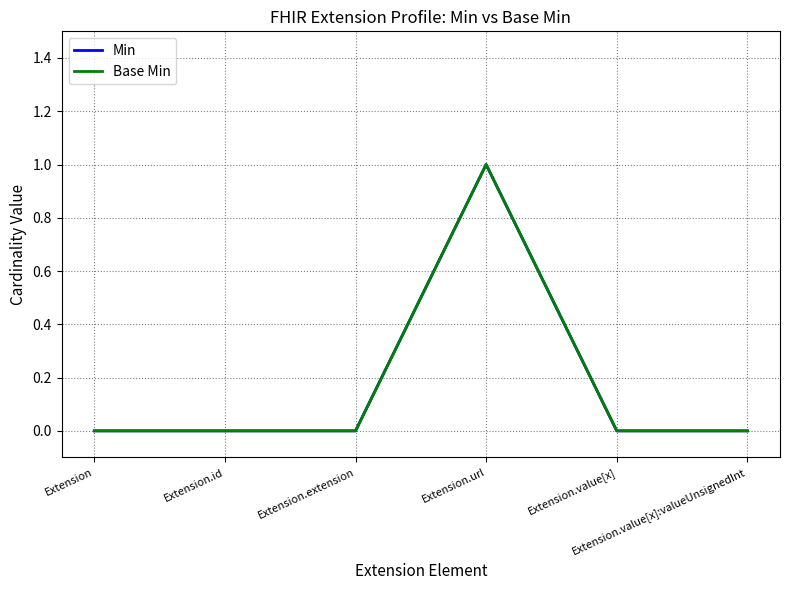

Does the chart have visible grid lines?

Yes